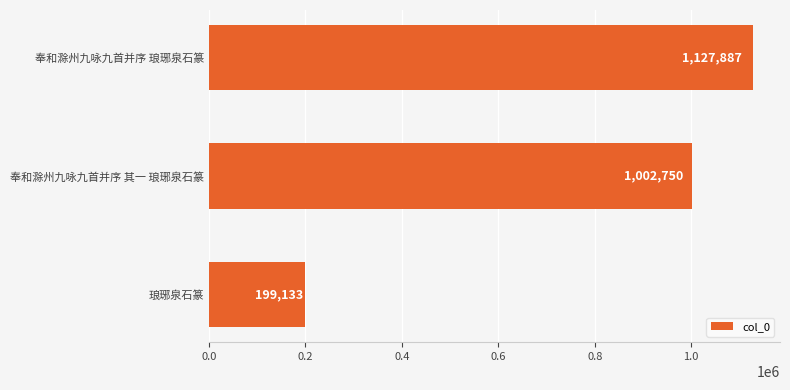

Rank the categories by value from lowest to highest.

琅琊泉石篆, 奉和滁州九咏九首并序 其一 琅琊泉石篆, 奉和滁州九咏九首并序 琅琊泉石篆